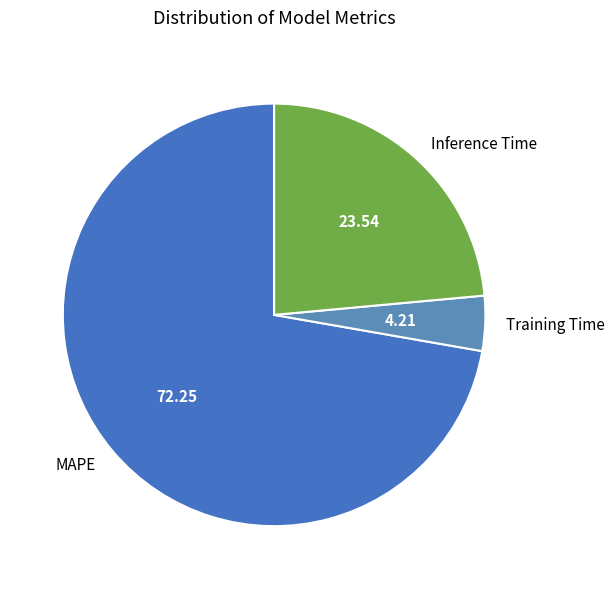

Count the number of slices in the pie.

3